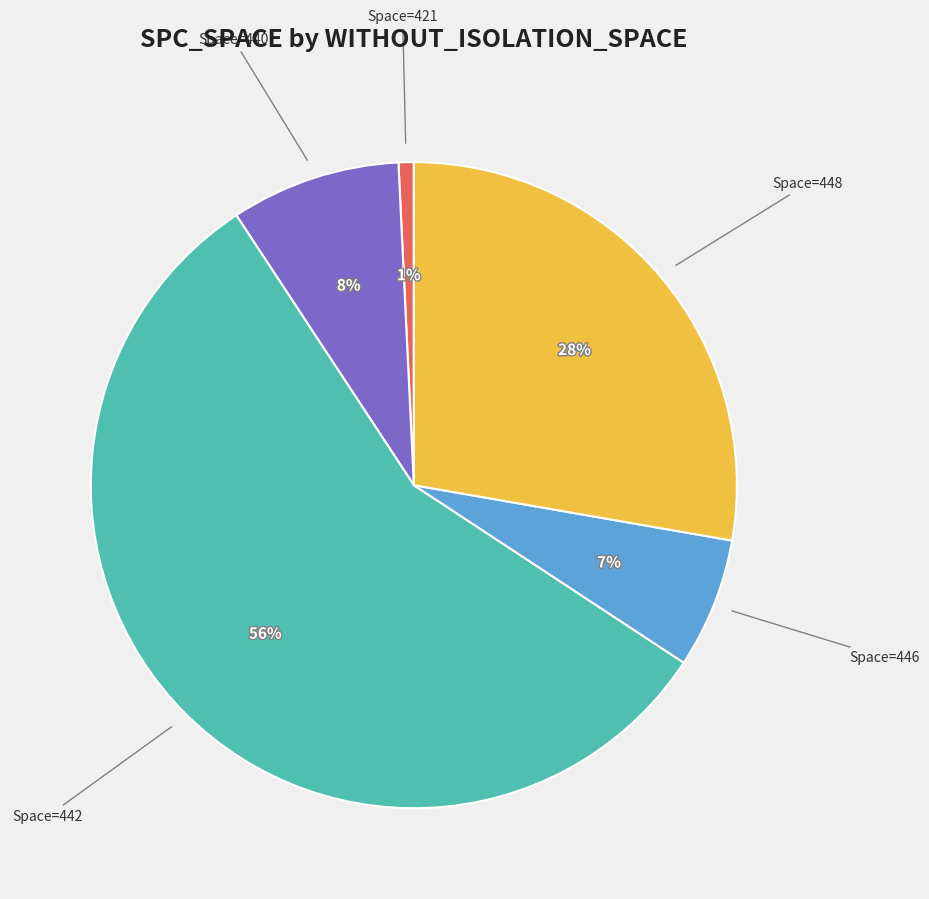

Is there any slice that represents more than half of the pie?

Yes